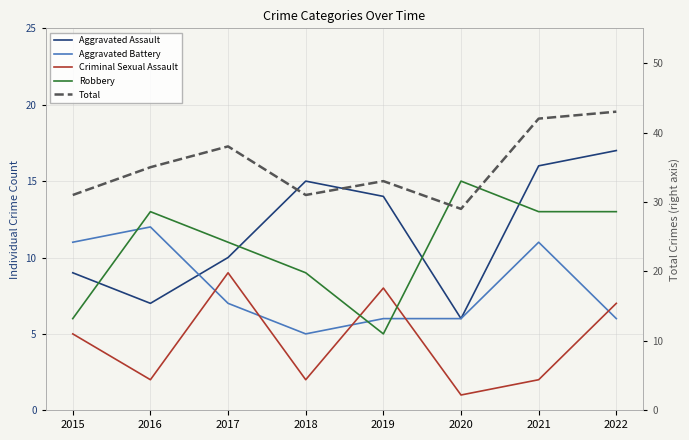

Where is Criminal Sexual Assault nearest to the value 5?

2015